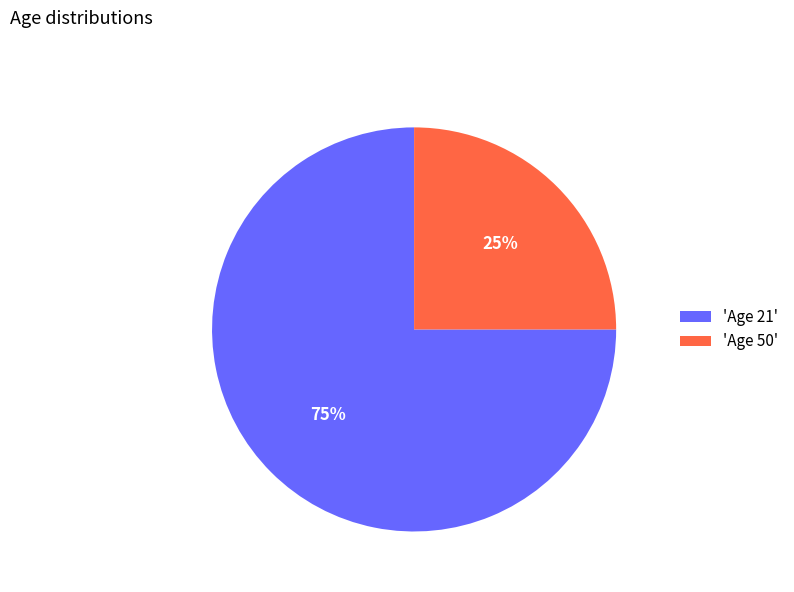

The 'Age 21' slice represents 89% of the pie. True or false?

False